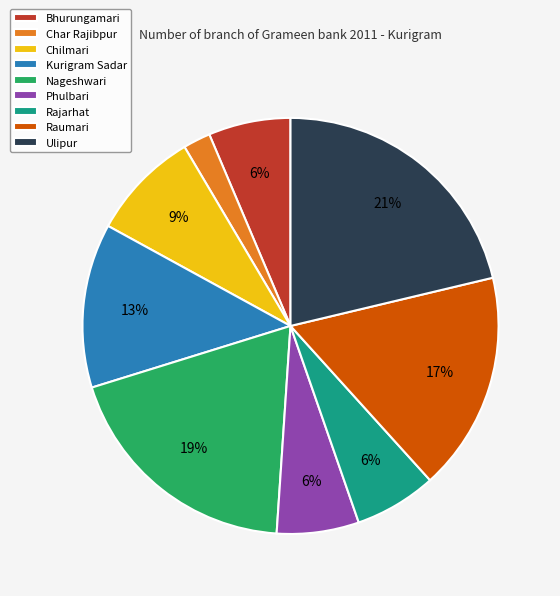

What is the largest slice in the pie chart?

Ulipur